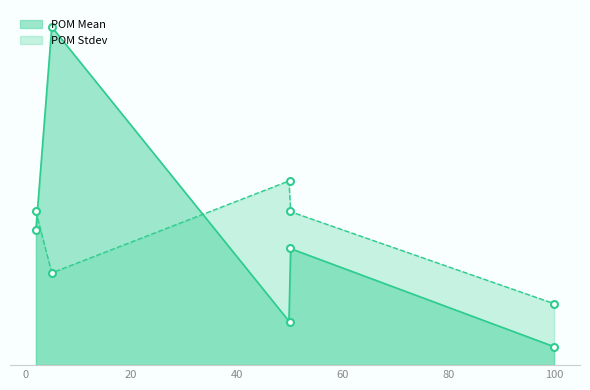

What is the difference between the second highest and second lowest values in the POM Stdev series?

0.1